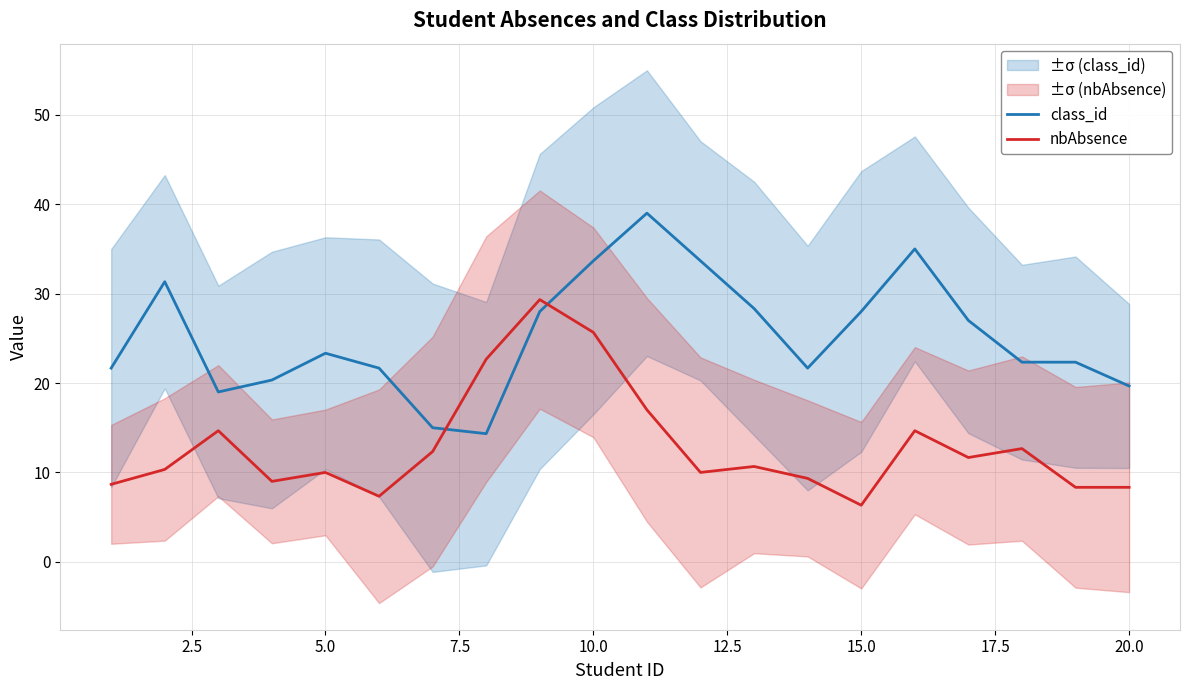

What is the maximum value shown in the chart?

39.0